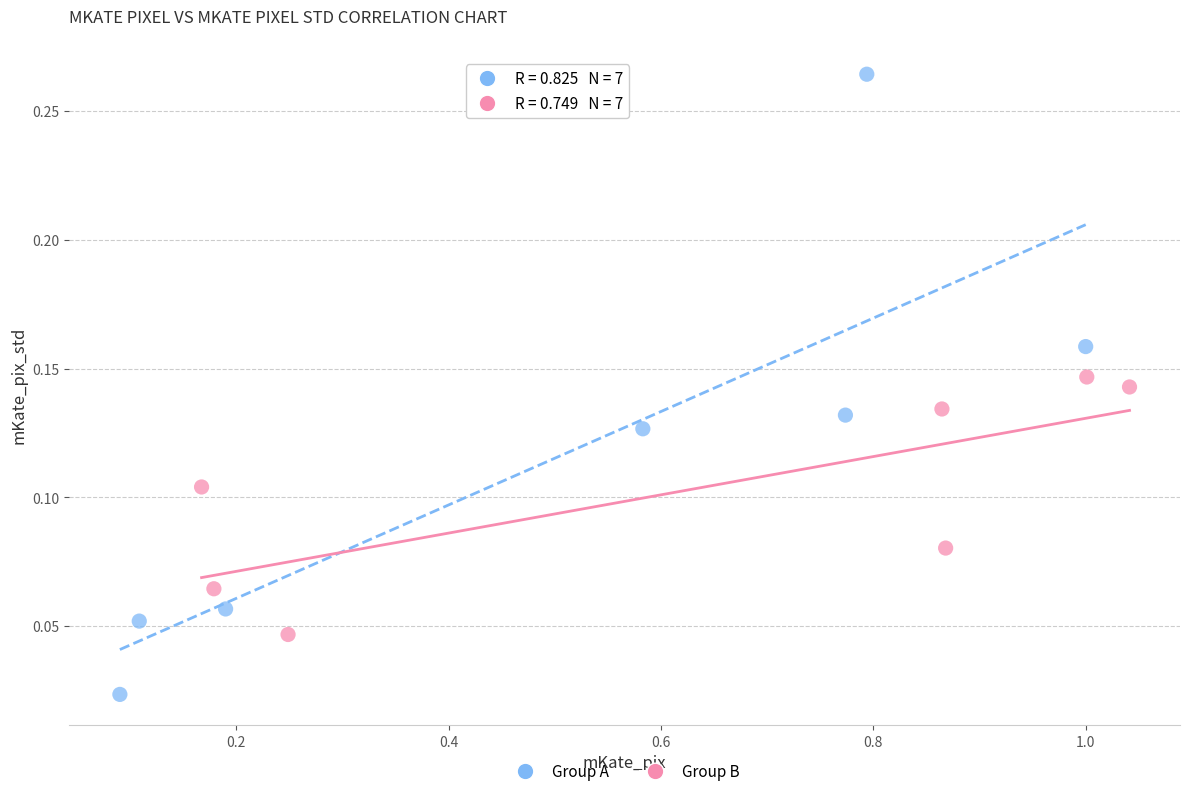

Which series reaches the minimum Y coordinate?

Group A